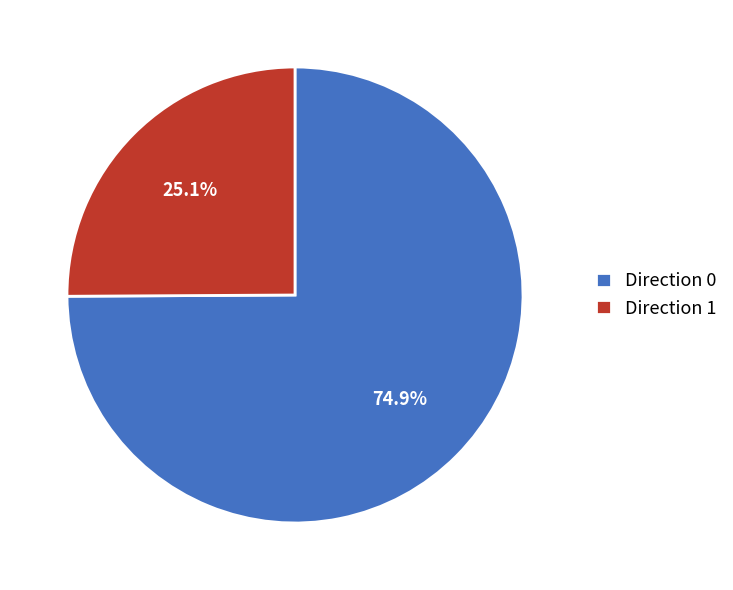

Is there any slice that represents more than half of the pie?

Yes